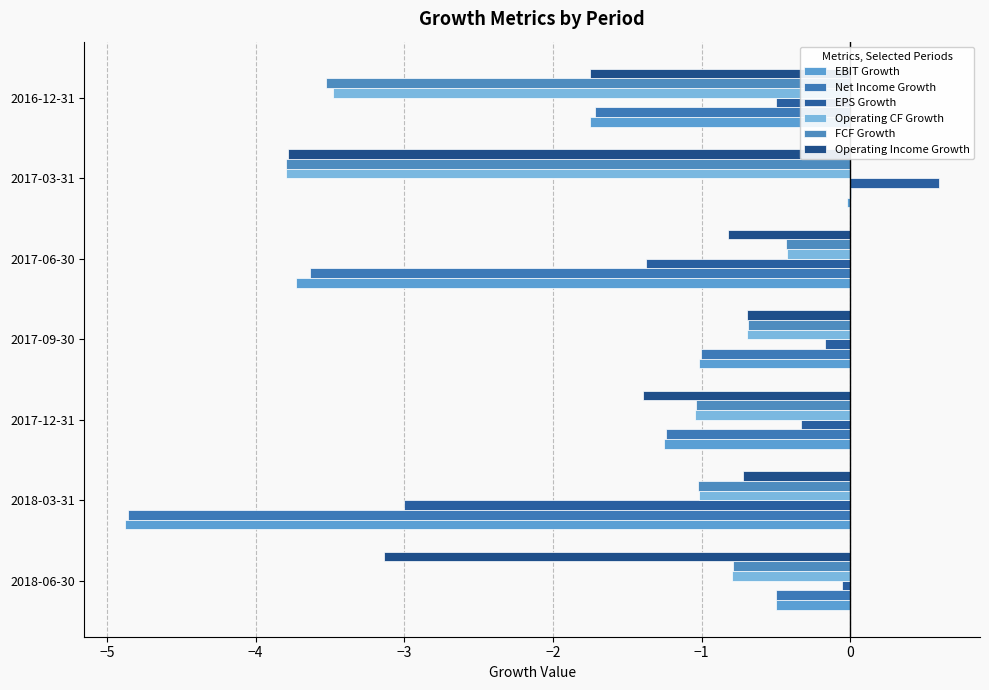

What position from the left is 2016-12-31?

7